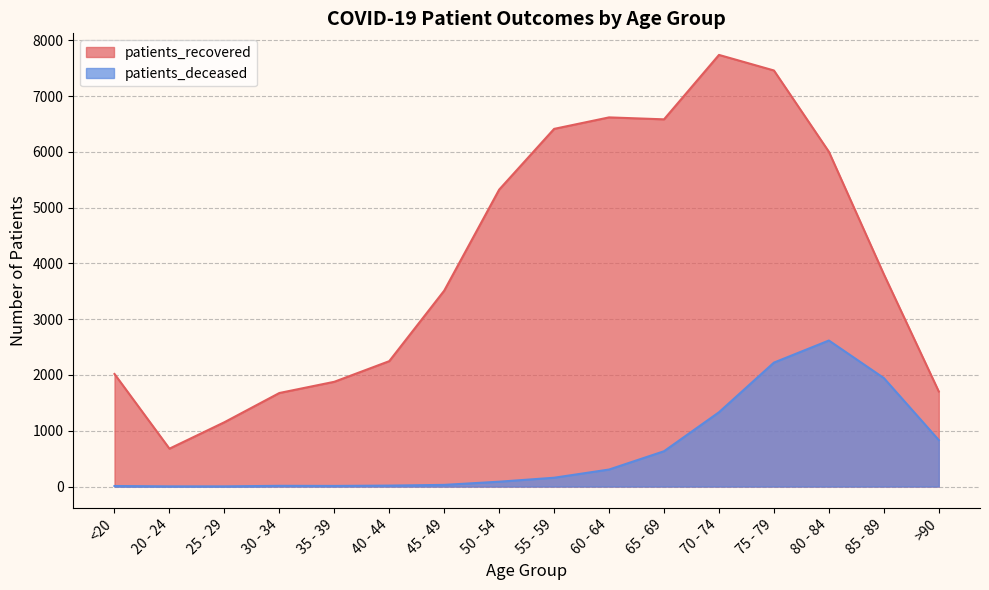

What is the label of the 2nd point from the left?

20 - 24